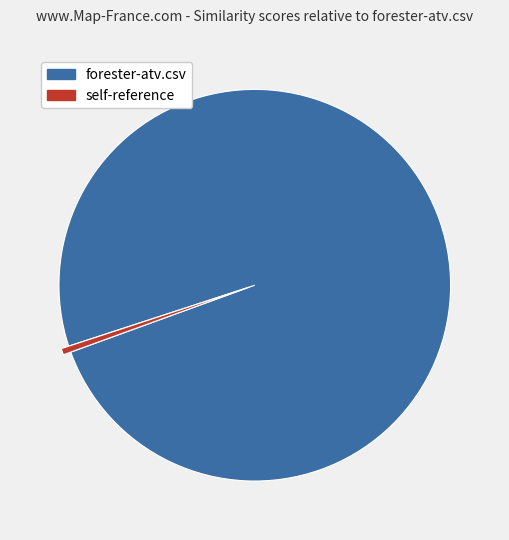

Is there a majority slice in this chart?

Yes